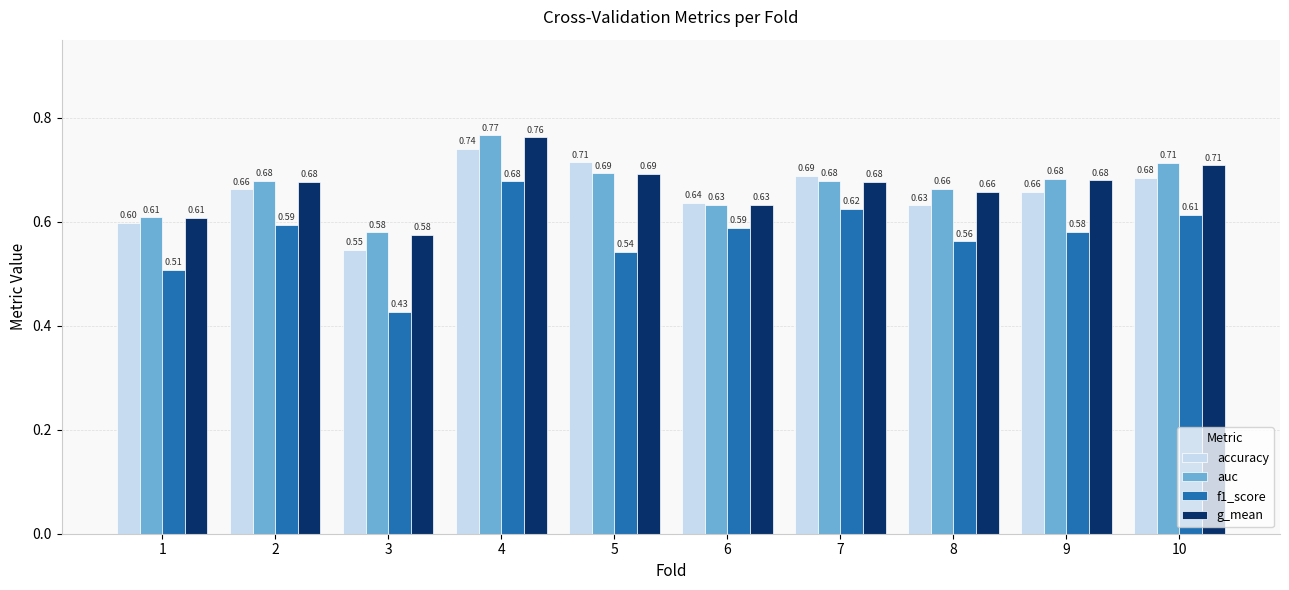

At which category is the sum across all series the highest?

4